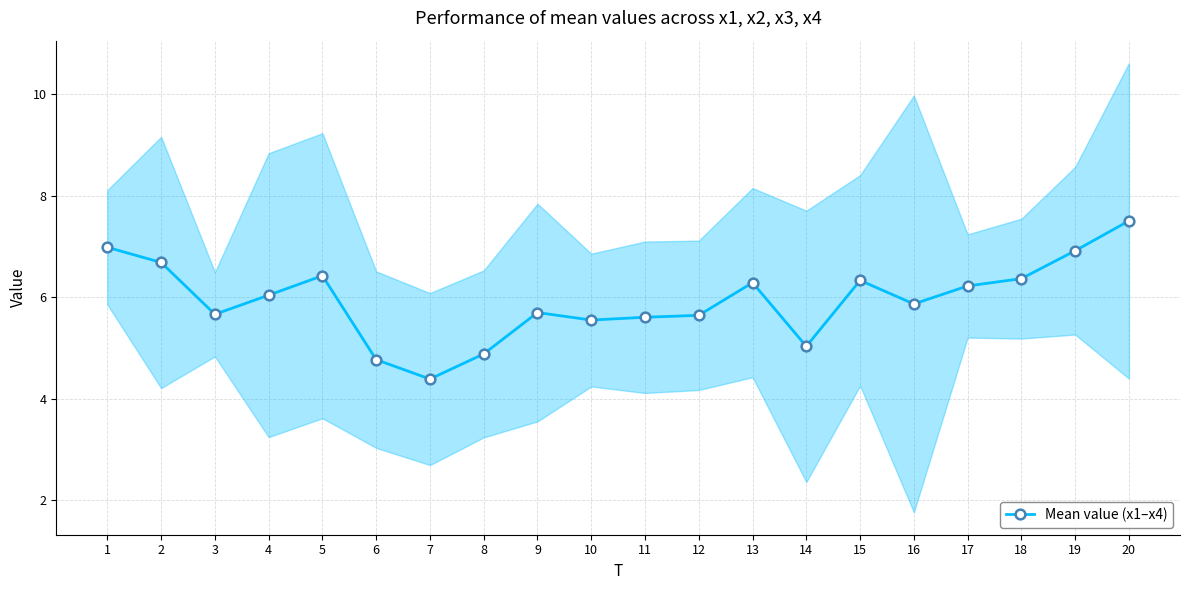

At which label does the data first exceed 6?

1